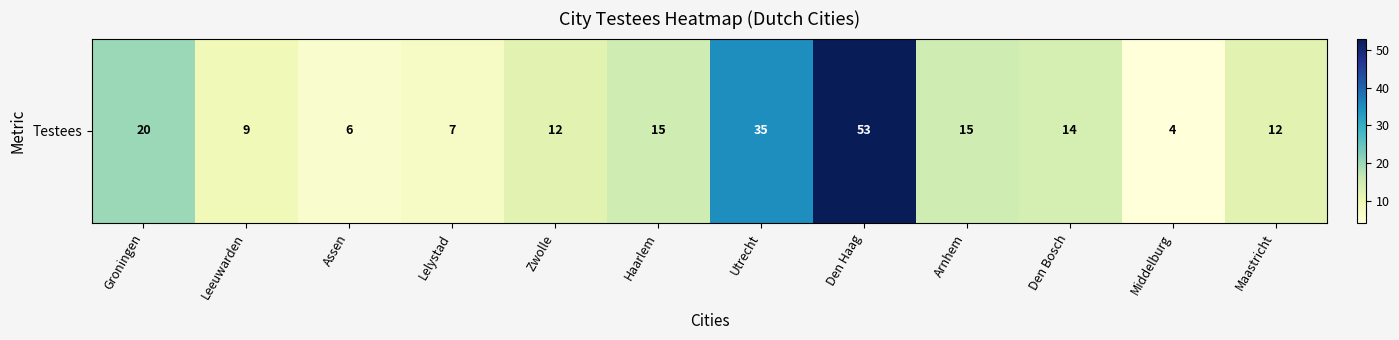

What is the sum of all values?

202